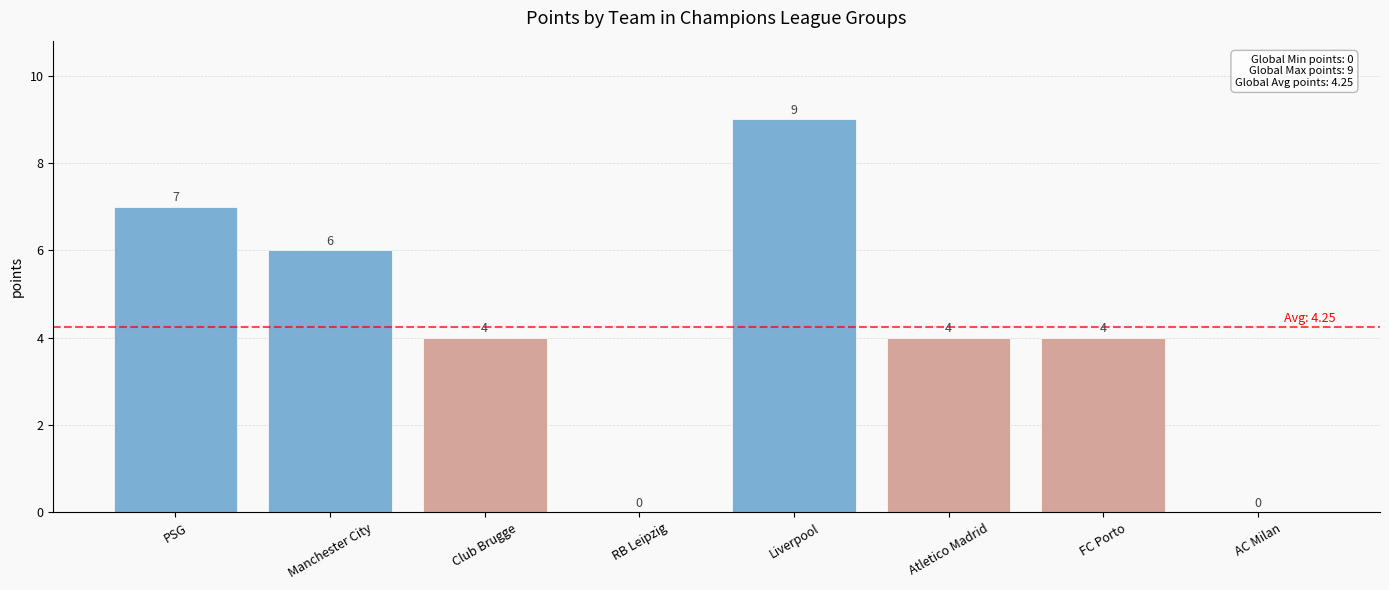

The chart shows a value of 4 at FC Porto. True or false?

True